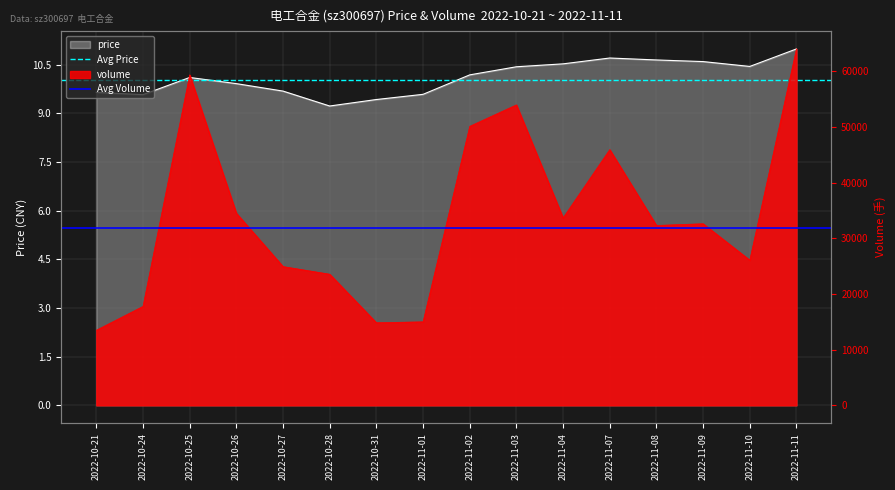

Which category has the lowest value in the Avg Volume series?

2022-10-21